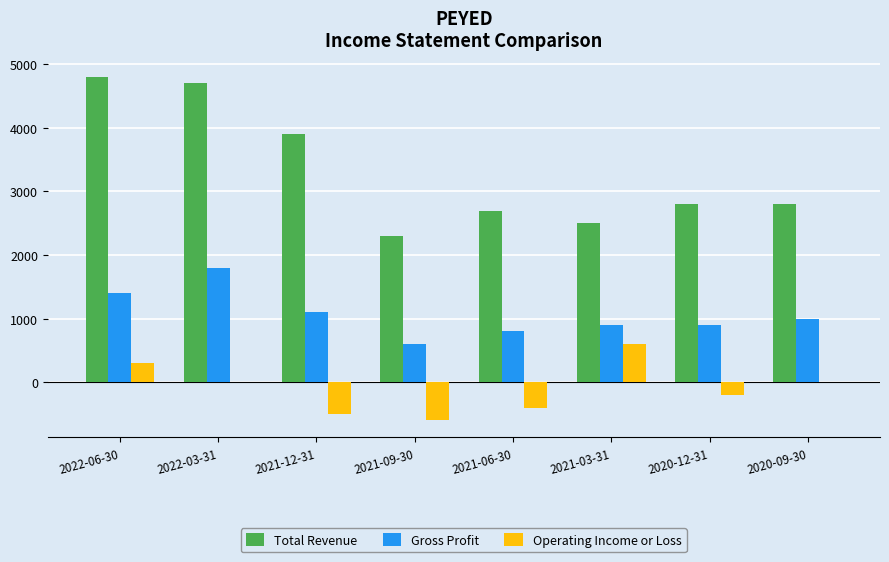

What is the sum of all Gross Profit values?

8500